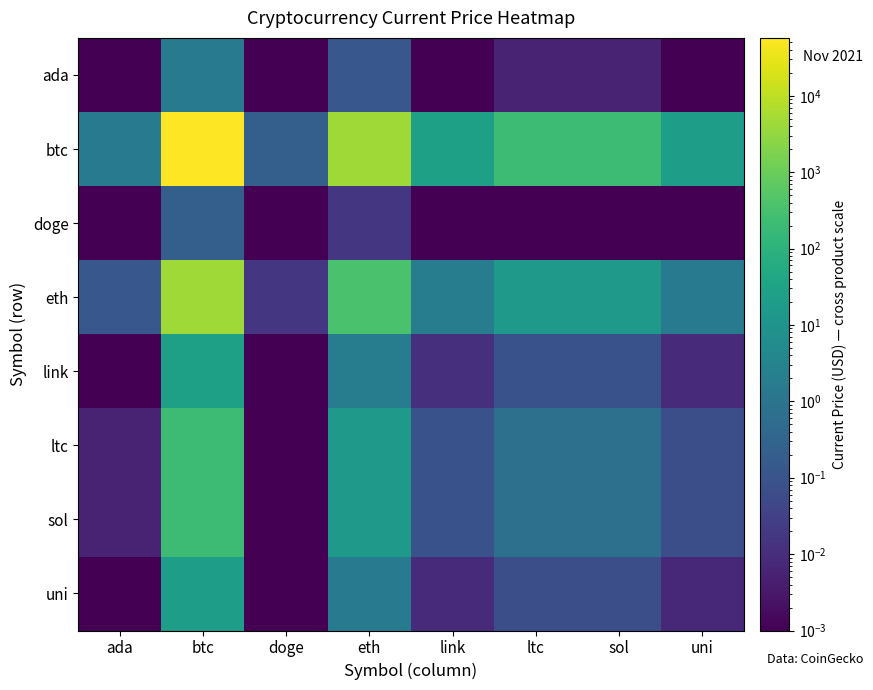

What is the total value across all series at ltc?

221.2